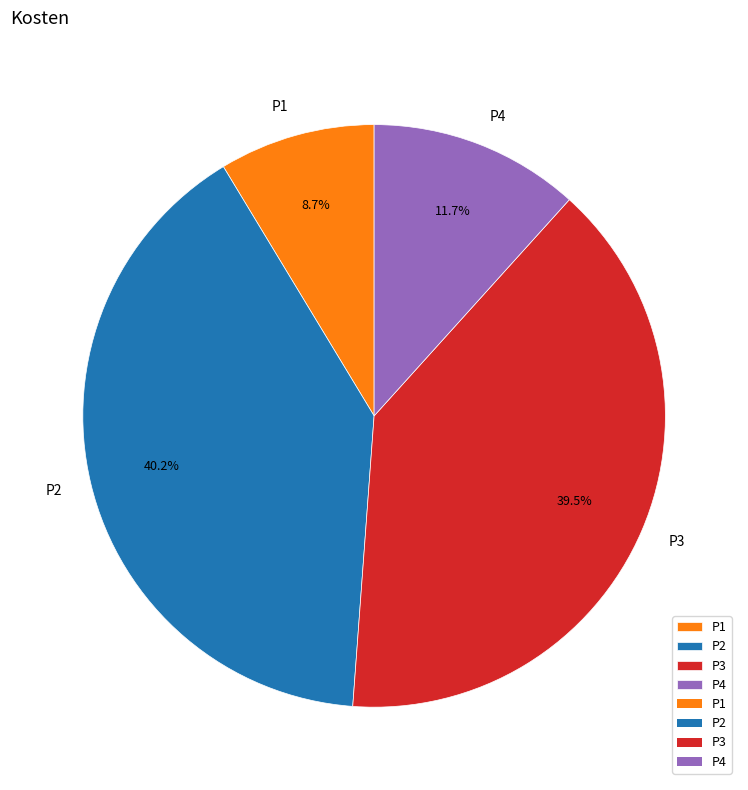

Rank the categories by value from highest to lowest.

P2, P3, P4, P1